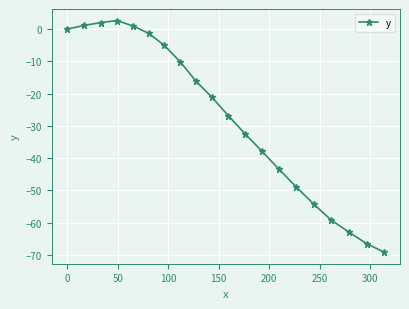

True or false: the data has more than 2 interior local peaks.

False